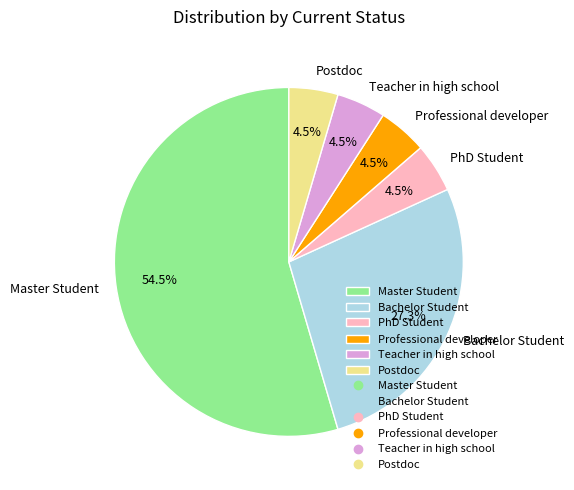

What is the largest slice in the pie chart?

Master Student